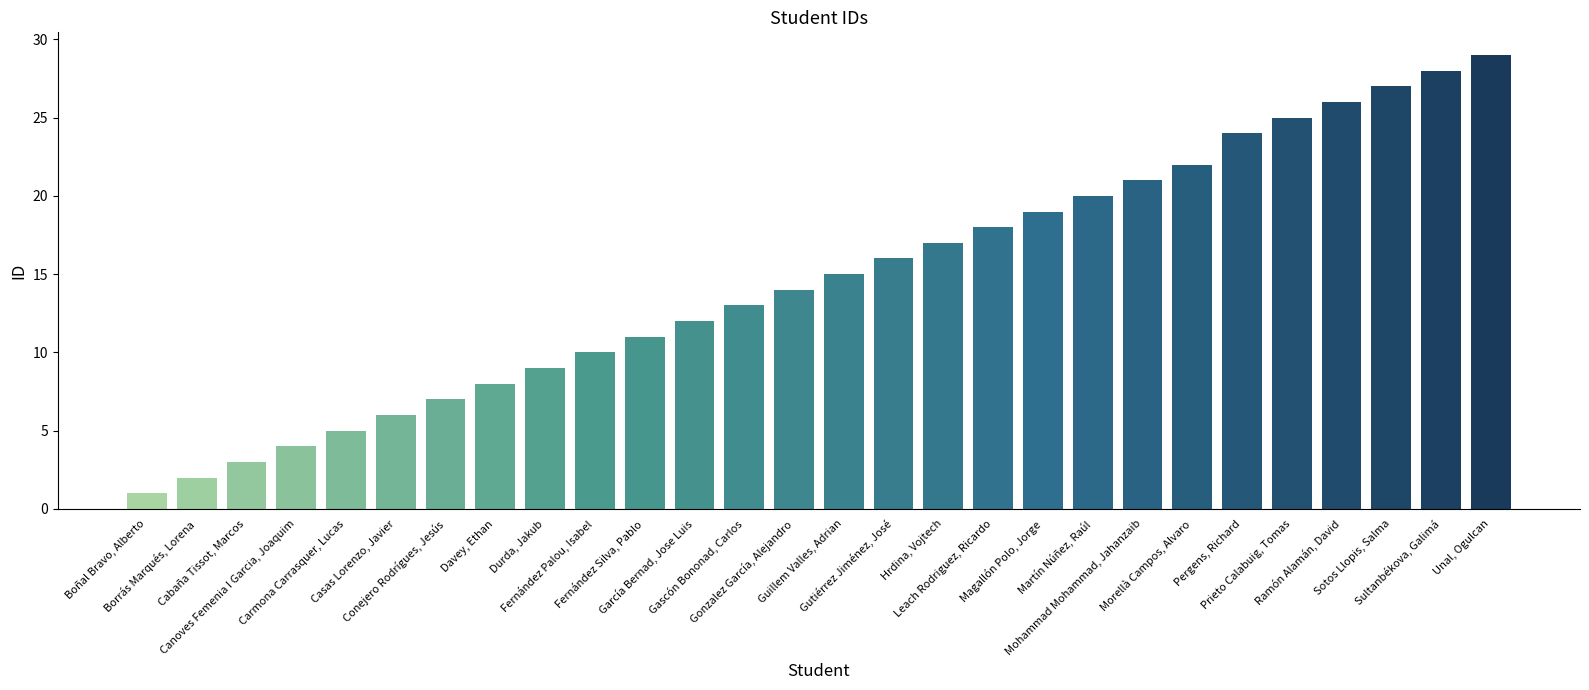

What is the difference between the values at Cabaña Tissot, Marcos and Casas Lorenzo, Javier?

3